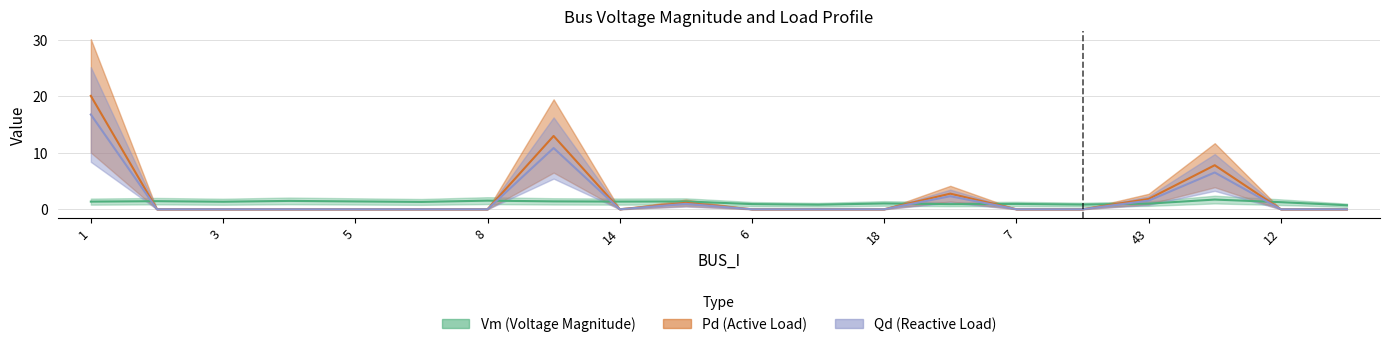

The Vm series shows 1.0 at 43. True or false?

True